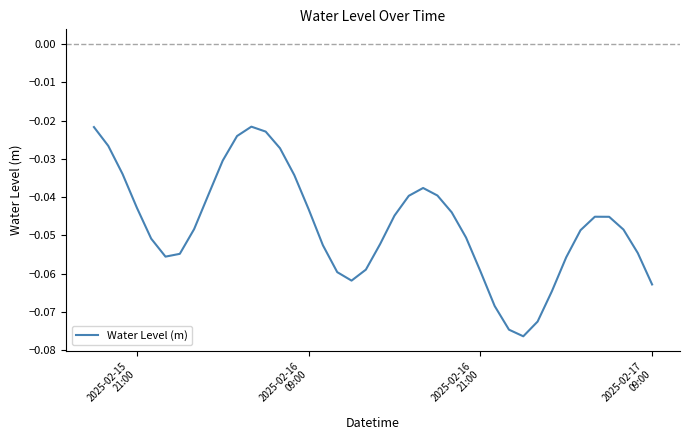

Count the number of data series in this chart.

1